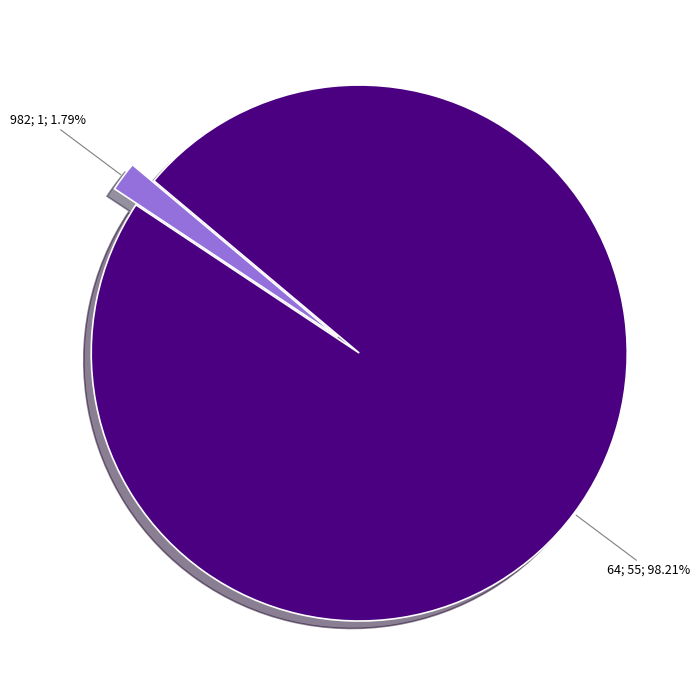

Is there a majority slice in this chart?

Yes